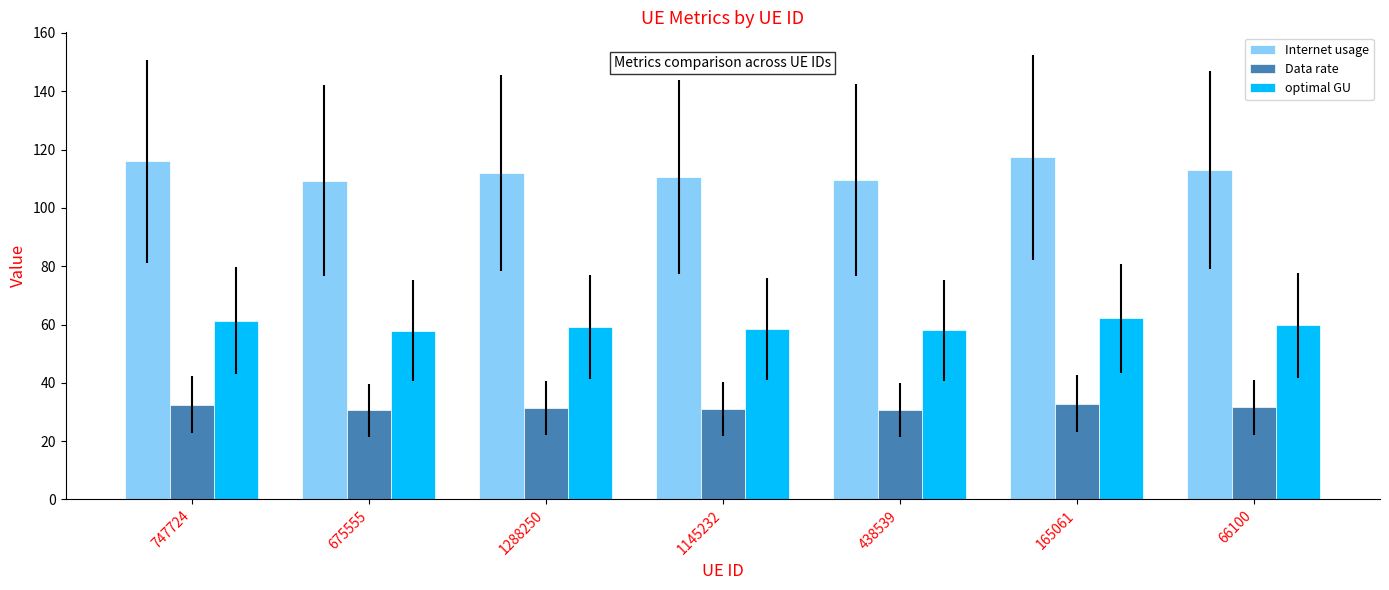

Is it true that optimal GU equals 57.8 at 675555?

True